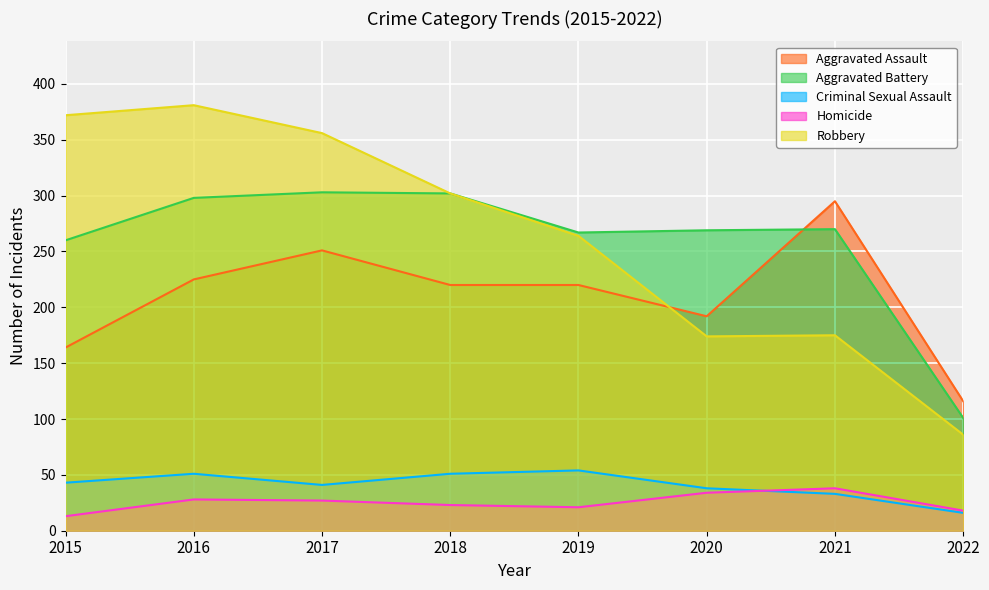

At which label is Aggravated Battery closest to 202?

2015